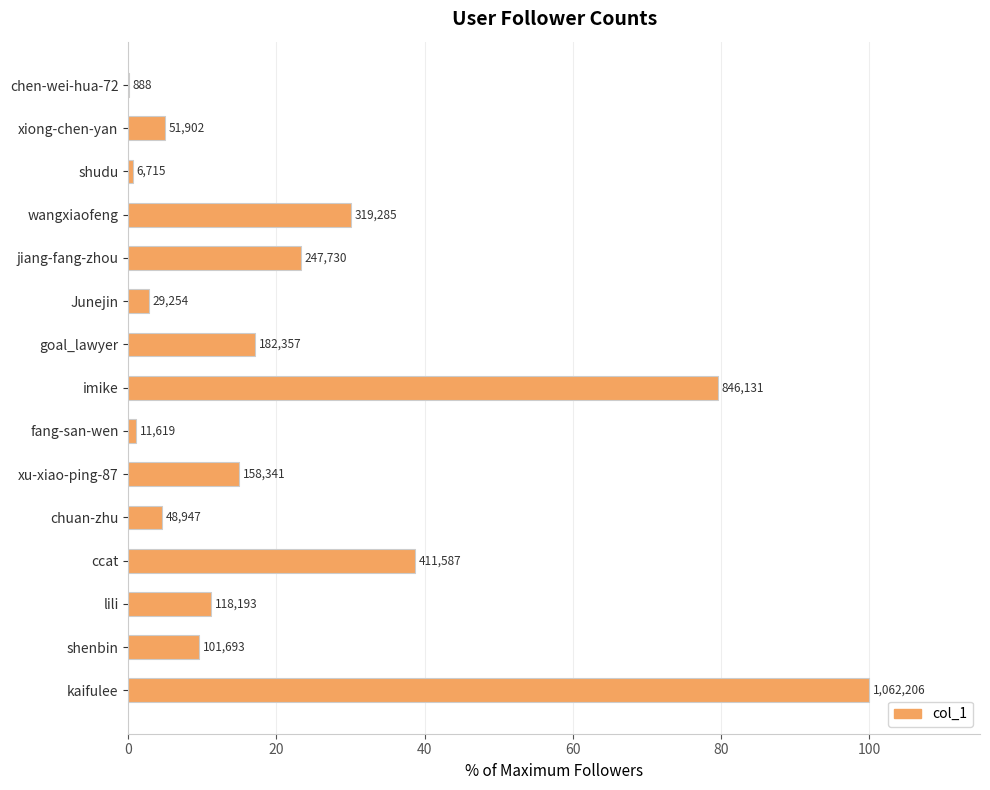

Are the bars horizontal?

Yes